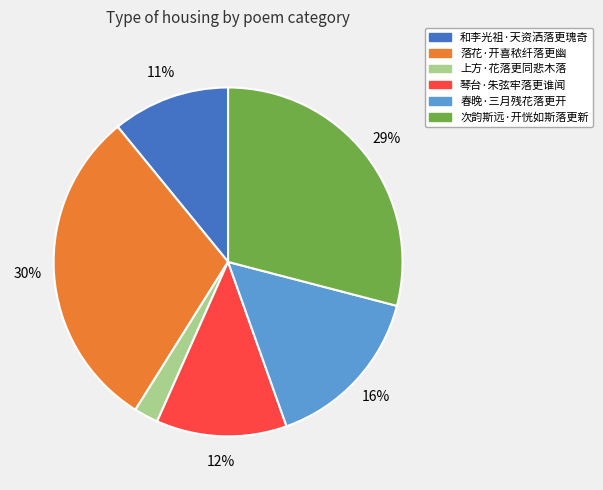

To the nearest percent, what is the difference between the 和李光祖·天资洒落更瑰奇 and 次韵斯远·开恍如斯落更新 slice percentages?

18%